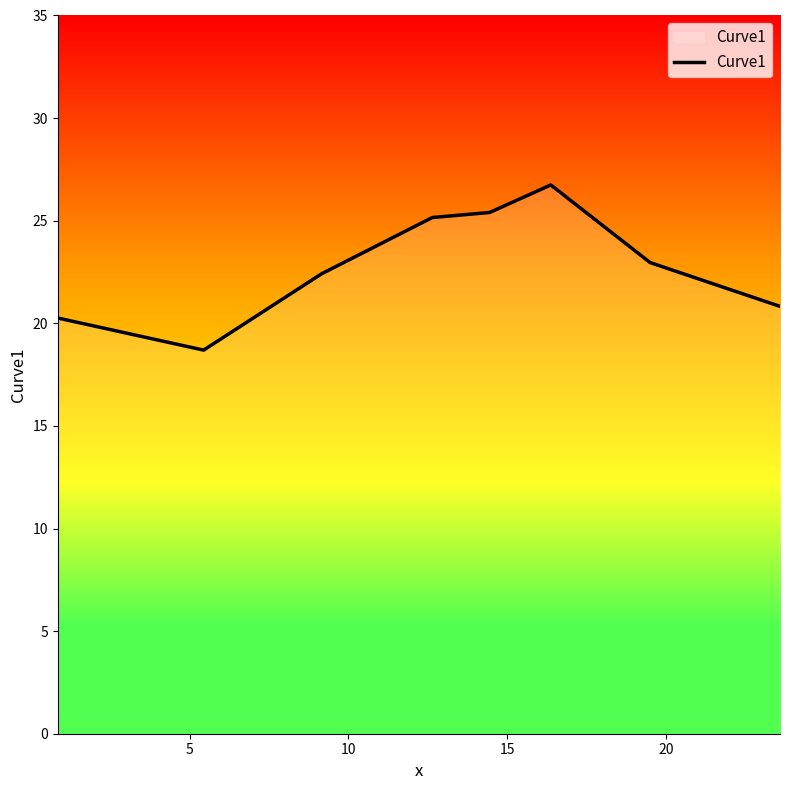

How many values are below 22?

3